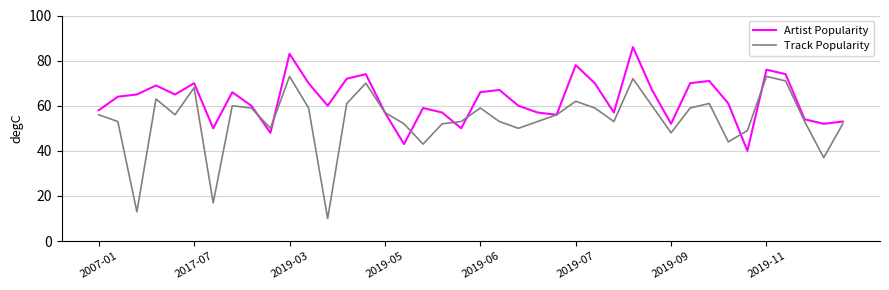

True or false: Artist Popularity and Track Popularity cross at least once.

True